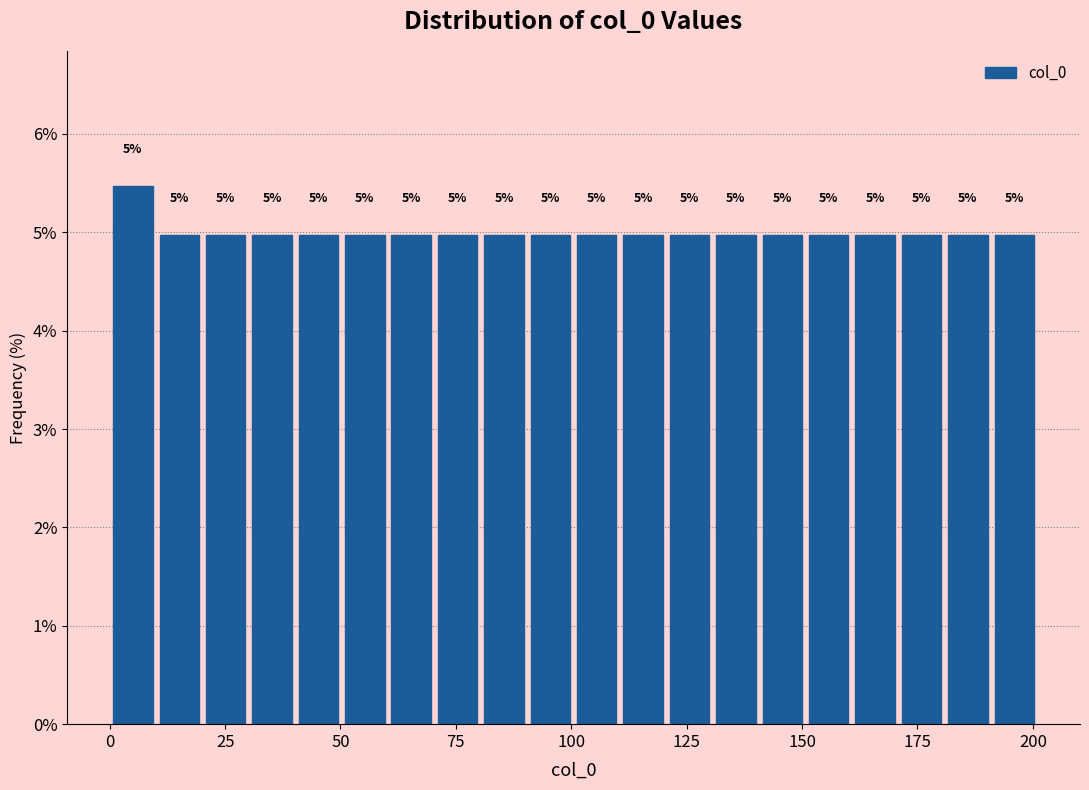

Read against the x-axis, roughly where is the centre of the tallest bar?

5